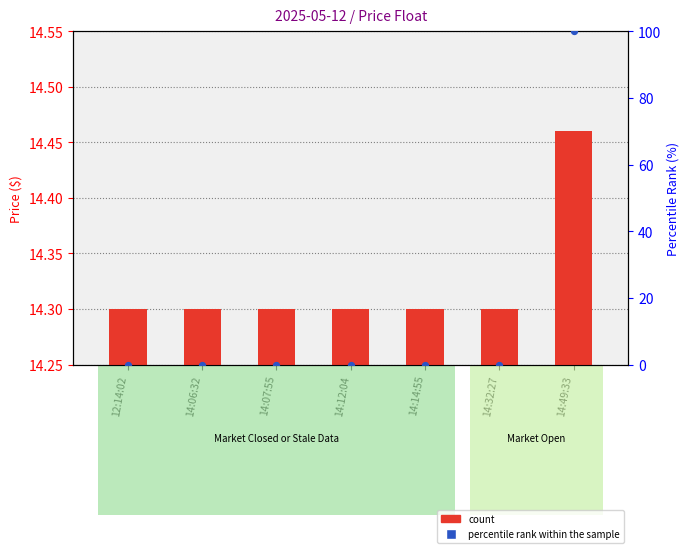

Which series reaches the maximum Y coordinate?

percentile rank within the sample